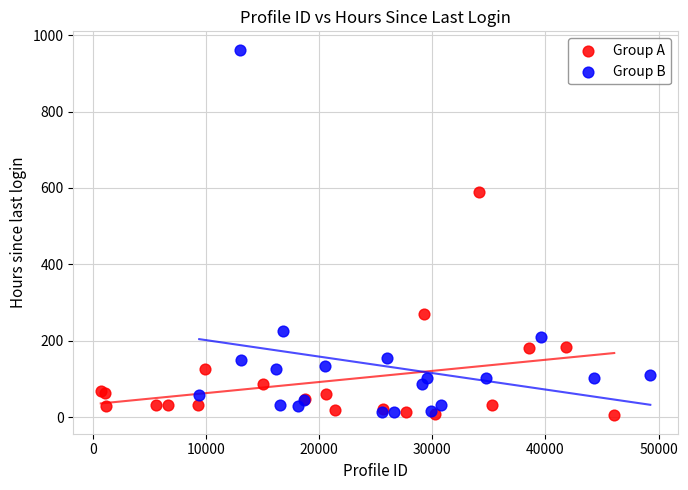

Which series has the largest Y range (max minus min)?

Group B